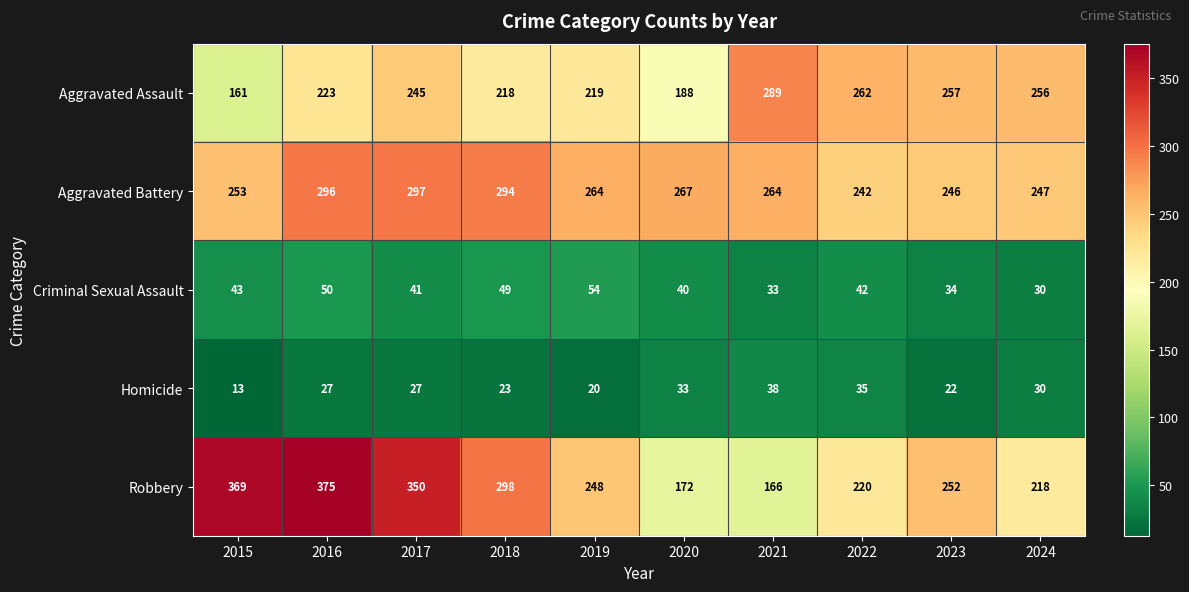

True or false: Robbery has a value of 167 at 2018.

False